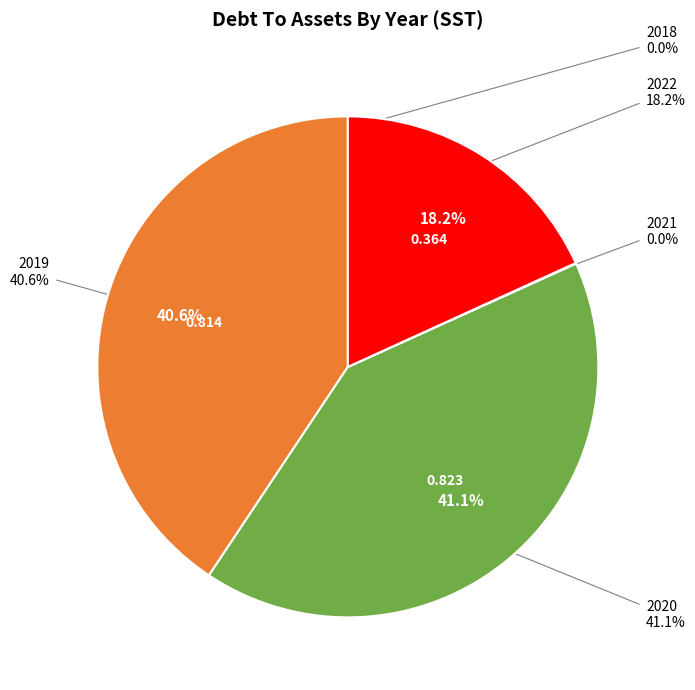

Which category has the biggest portion of the pie?

2020